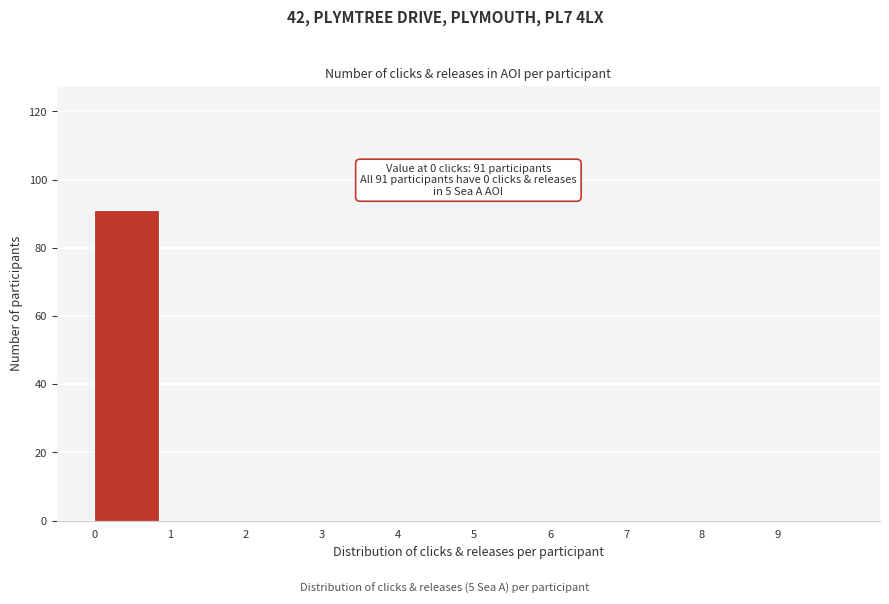

Over which range of the x-axis is the bar tallest?

0 to 1